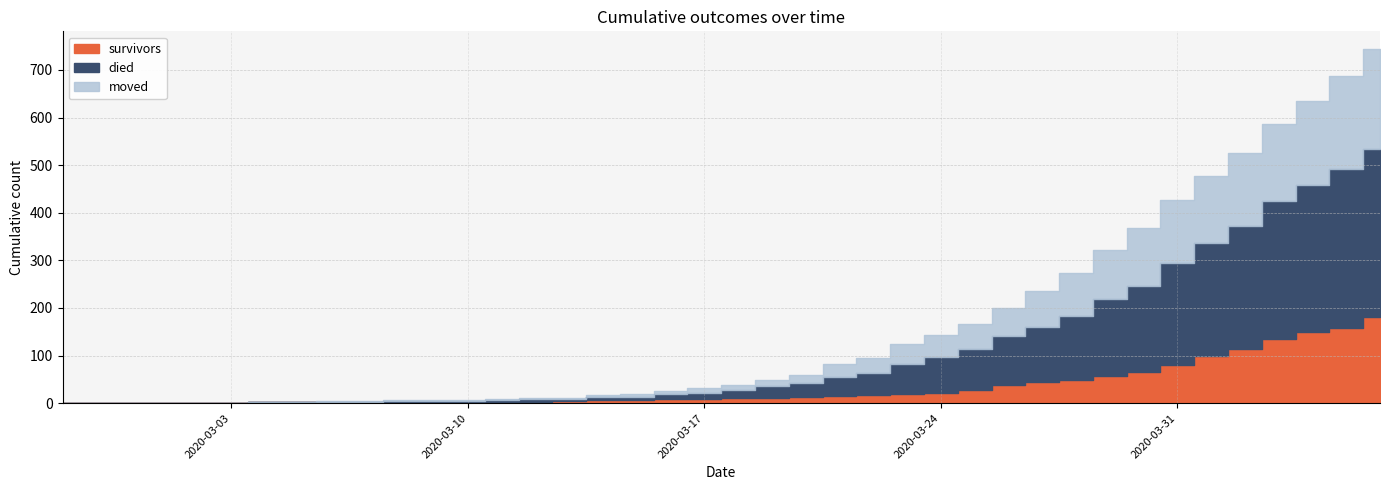

List the series in order of their peak value, highest first.

died, moved, survivors